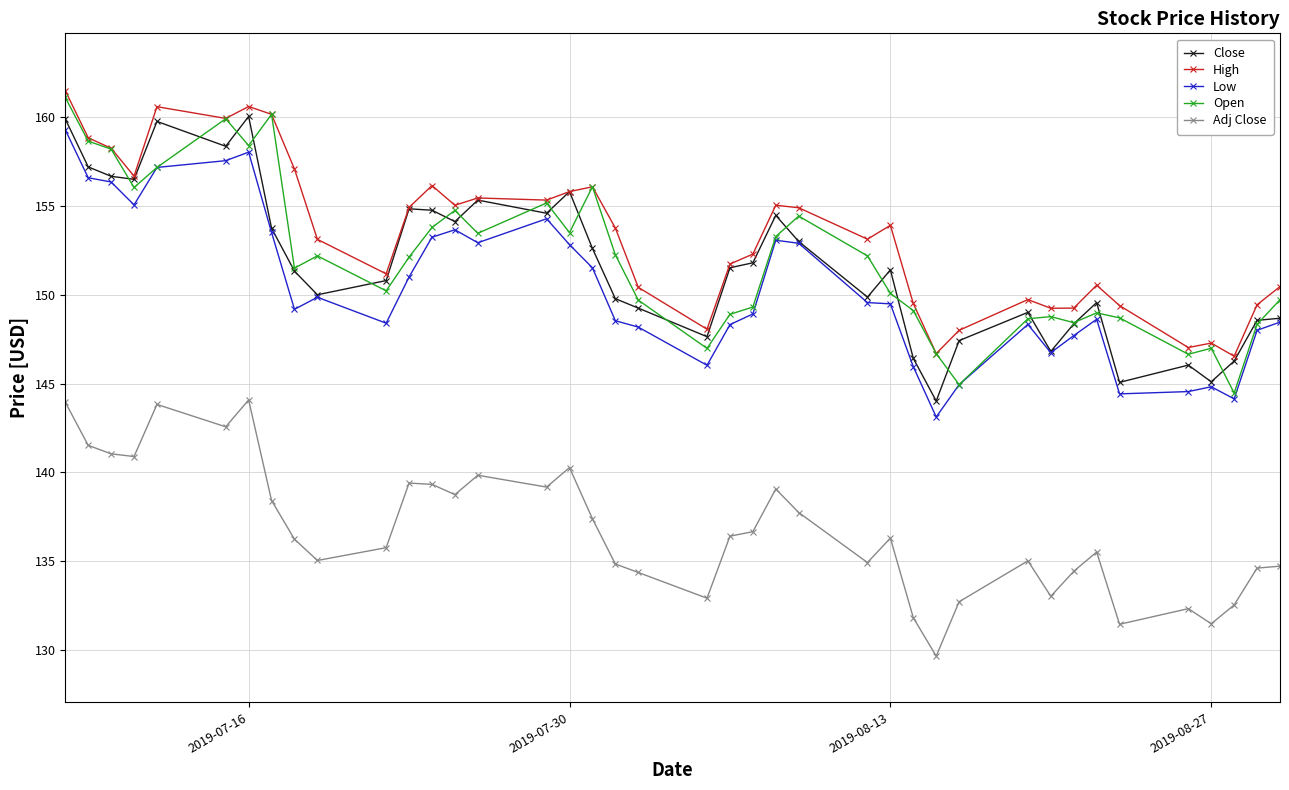

What is the value of the Close point at the 19th from the left?

149.8